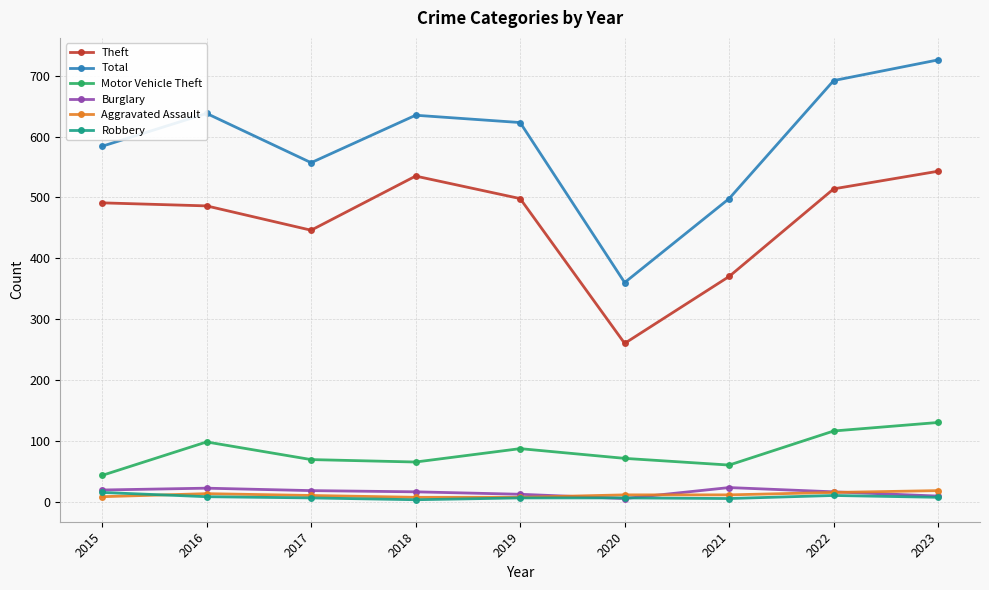

The Total series shows 170 at 2015. True or false?

False